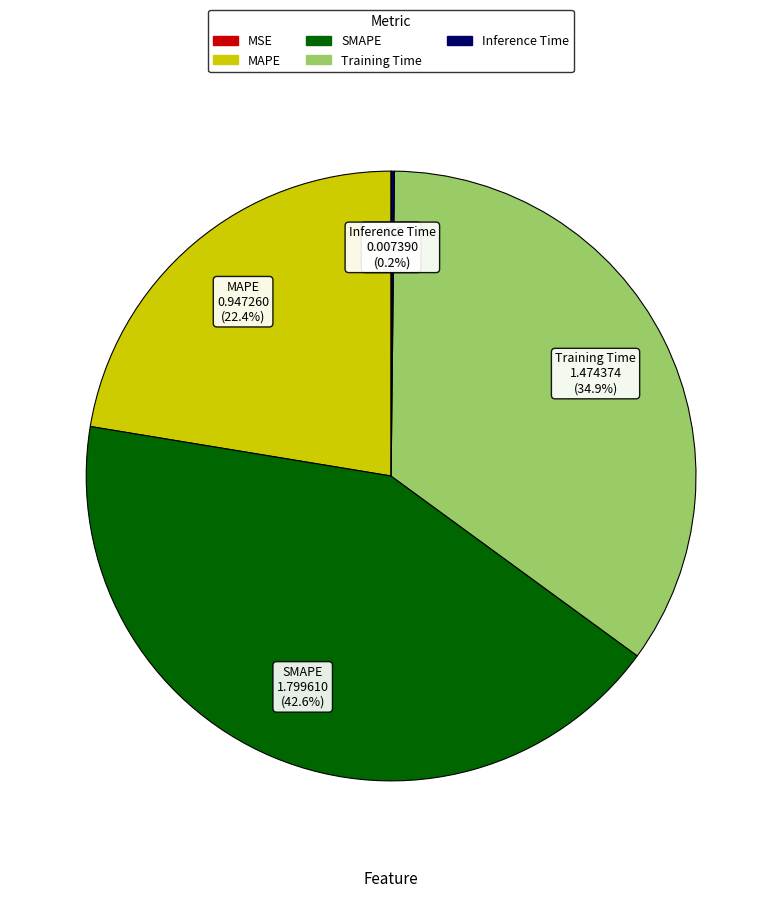

To the nearest percent, what is the difference between the largest and smallest slice percentages?

43%